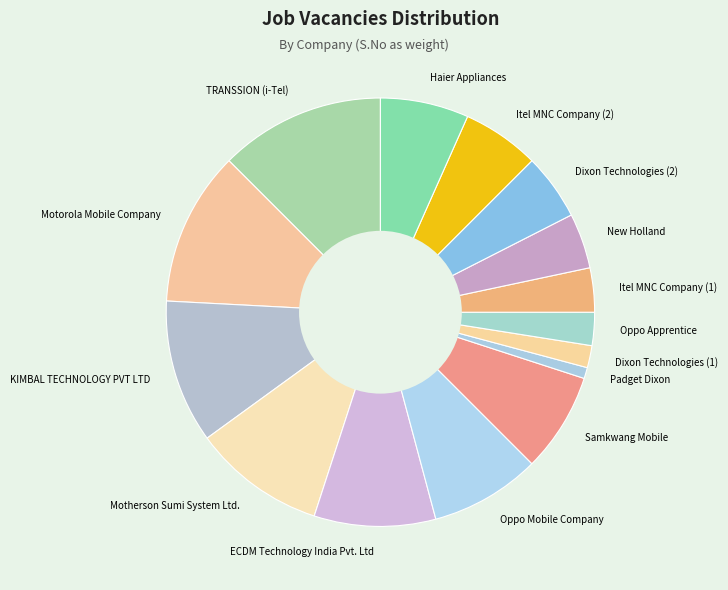

Does ECDM Technology India Pvt. Ltd represent more than half of the total?

No